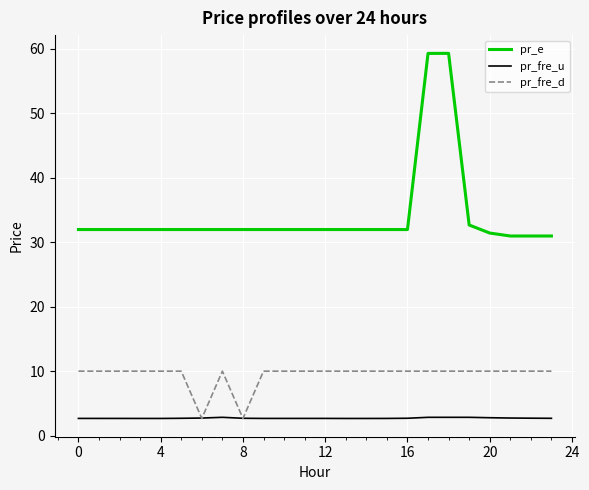

Which series has the largest range (max minus min)?

pr_e